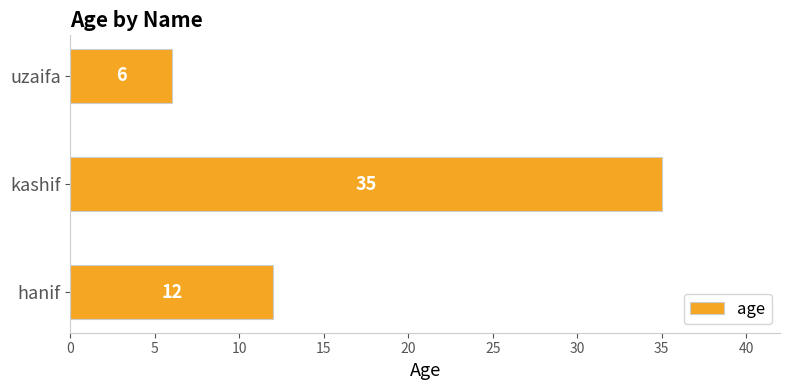

Count the number of categories in the chart.

3